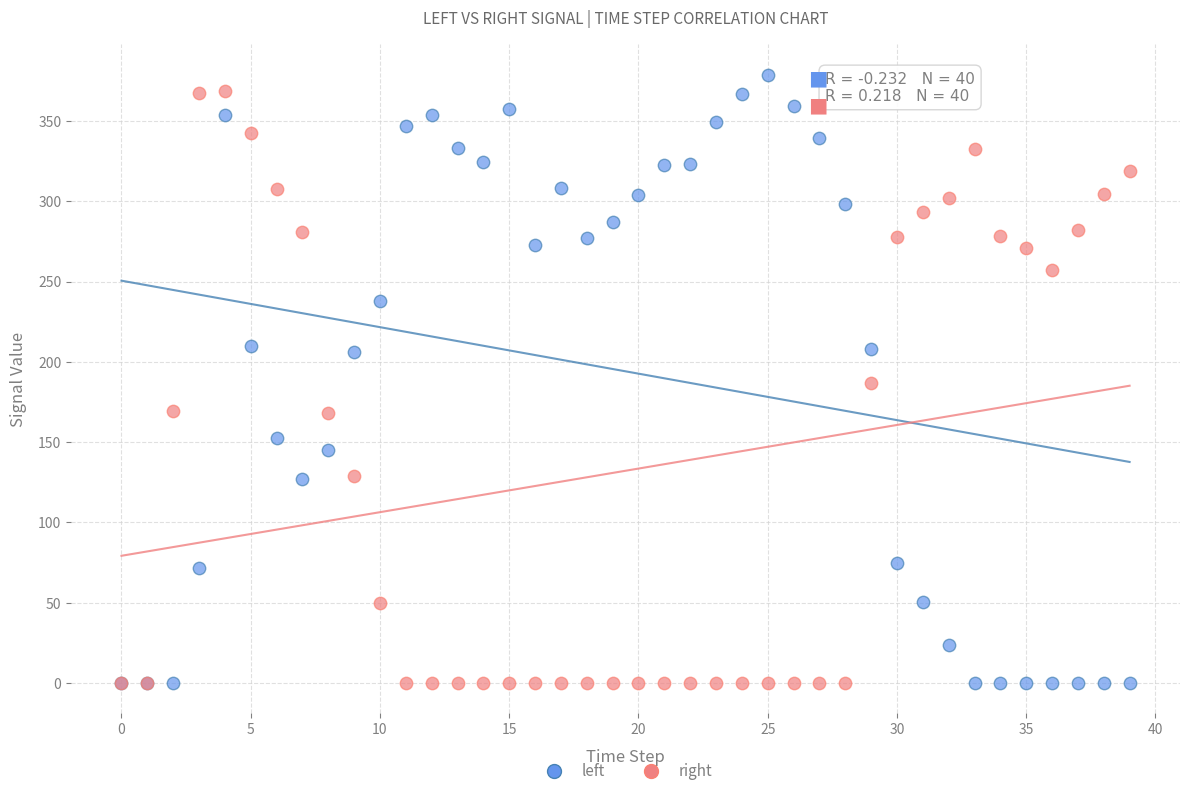

What are all the series names shown in the legend?

left, right